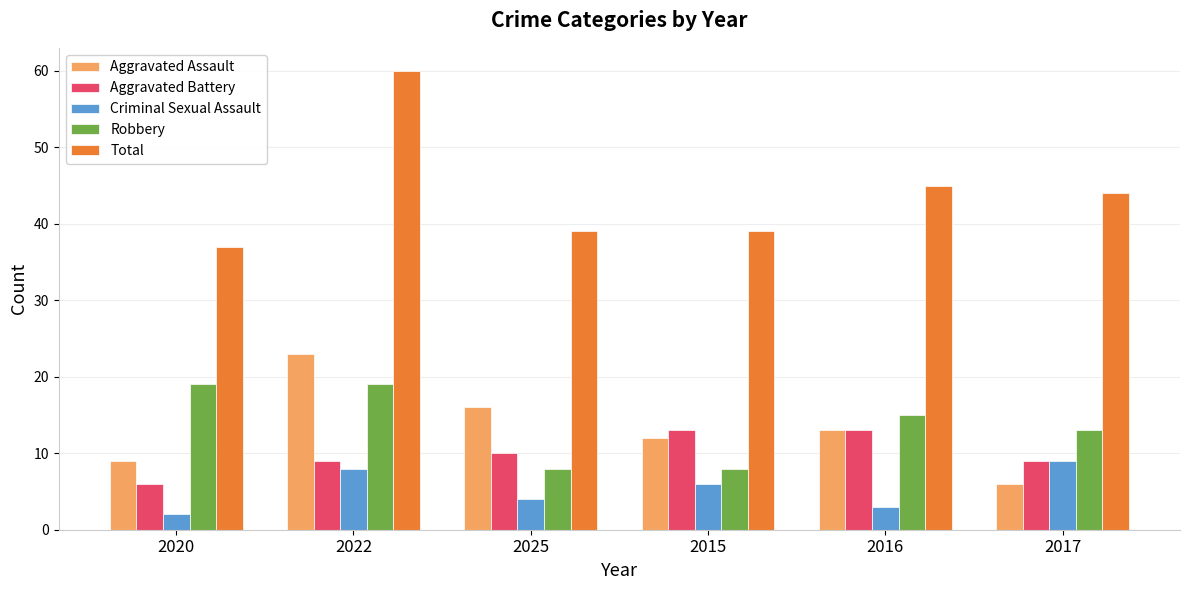

The value of Total at 2022 is 87. True or false?

False